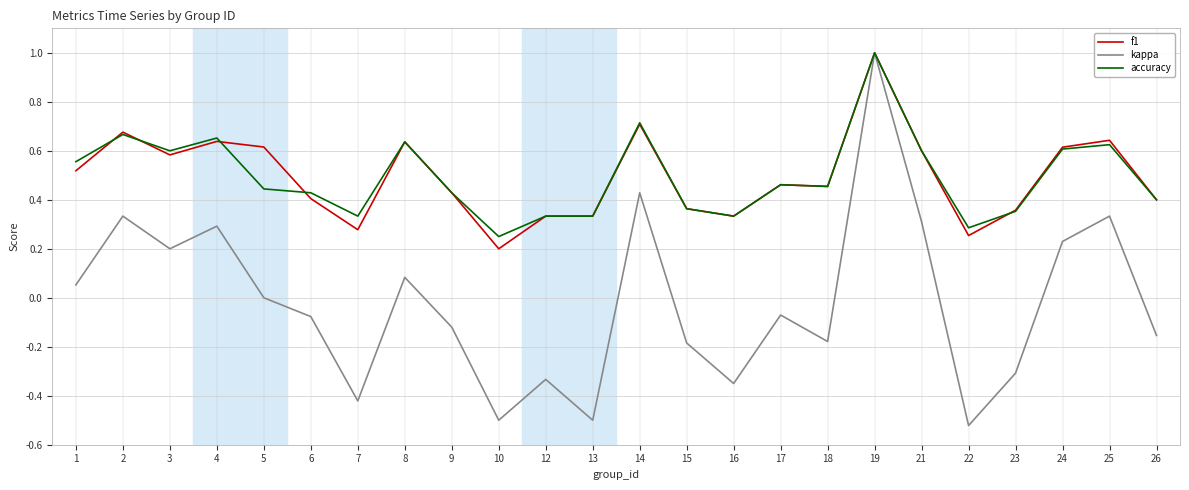

Where is f1 nearest to the value 0?

10